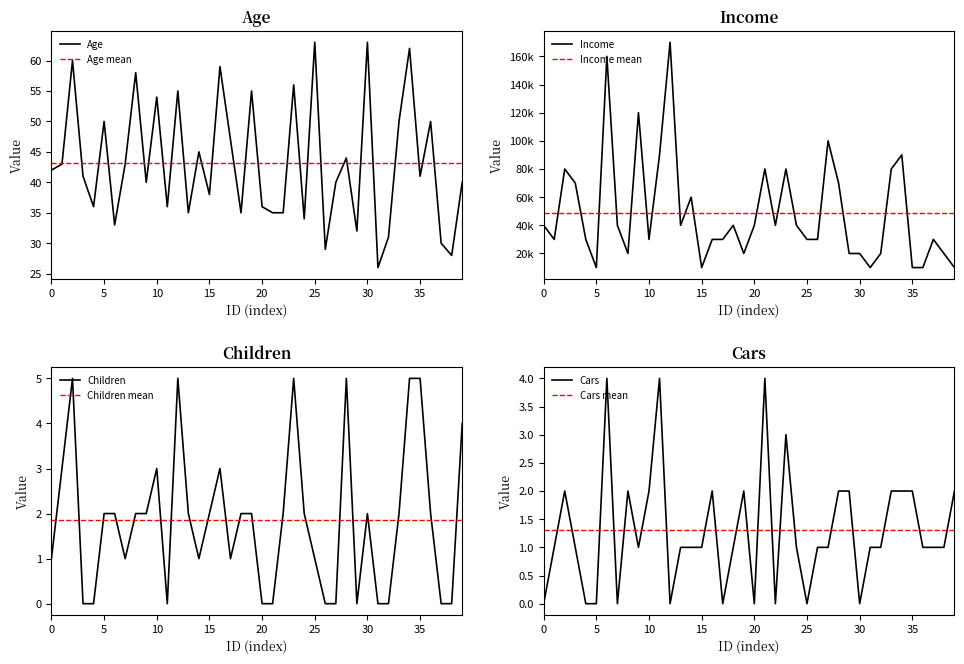

What is the highest value of the Age series?

63